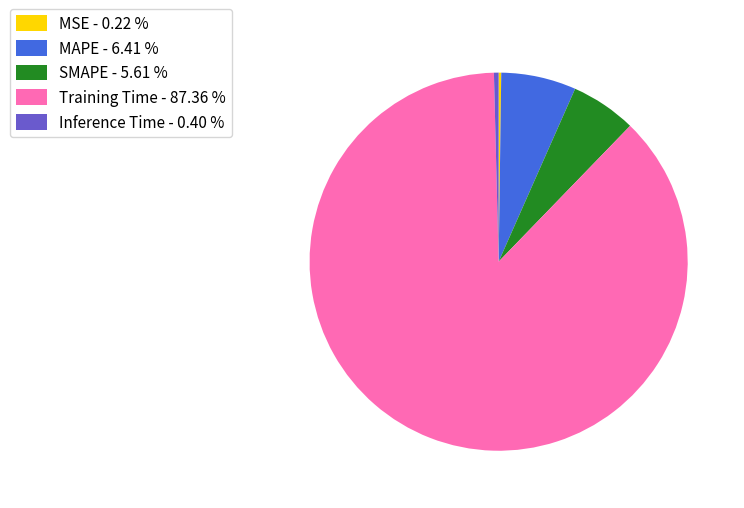

Which slice represents more than half of the pie?

Training Time